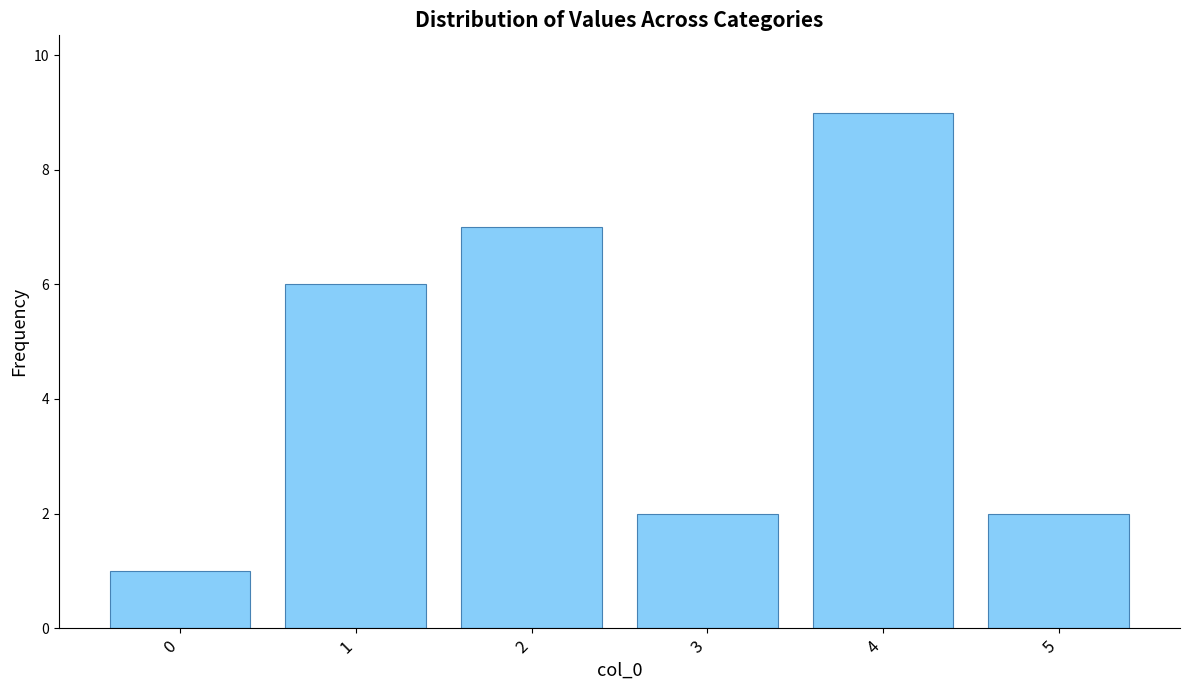

What is the sum of the values at 0 and 3?

3